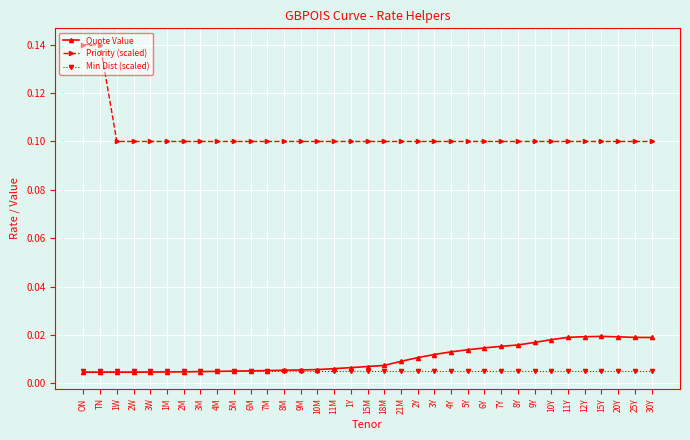

The value of Priority (scaled) at 2W is 0.1. True or false?

True